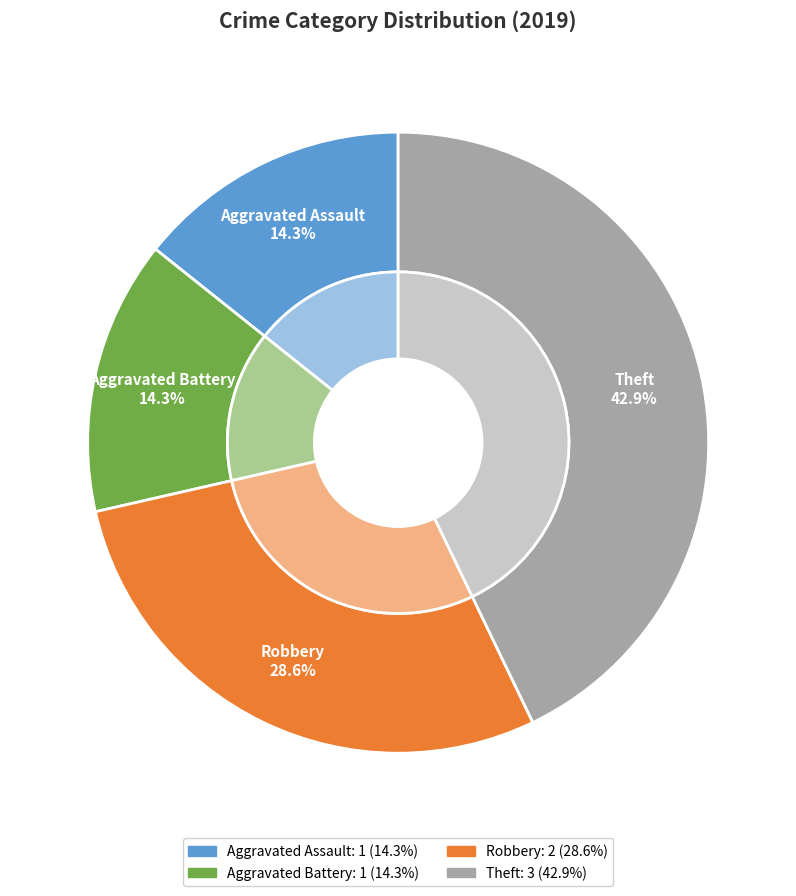

What percentage is NOT represented by Aggravated Assault?

85.7%